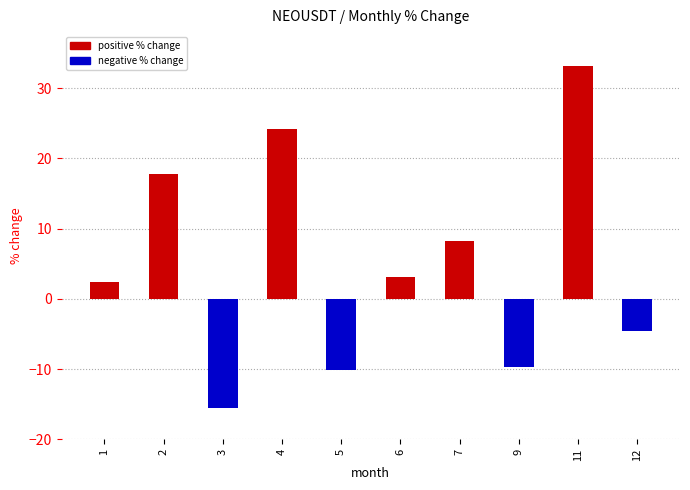

What is the minimum value shown in the chart?

-15.6